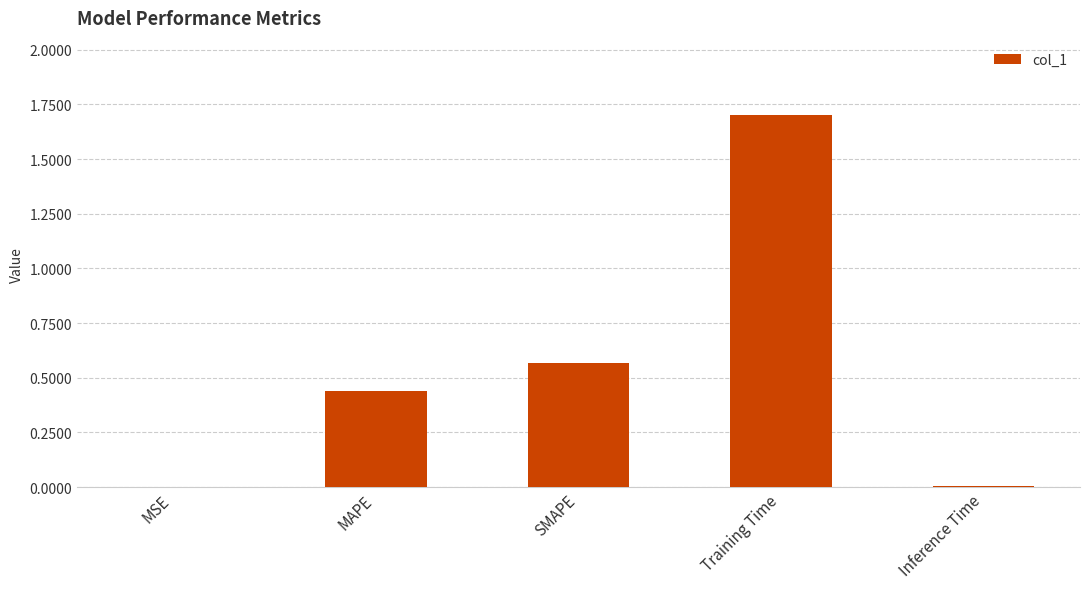

What is the change in value from MAPE to Training Time?

+1.3